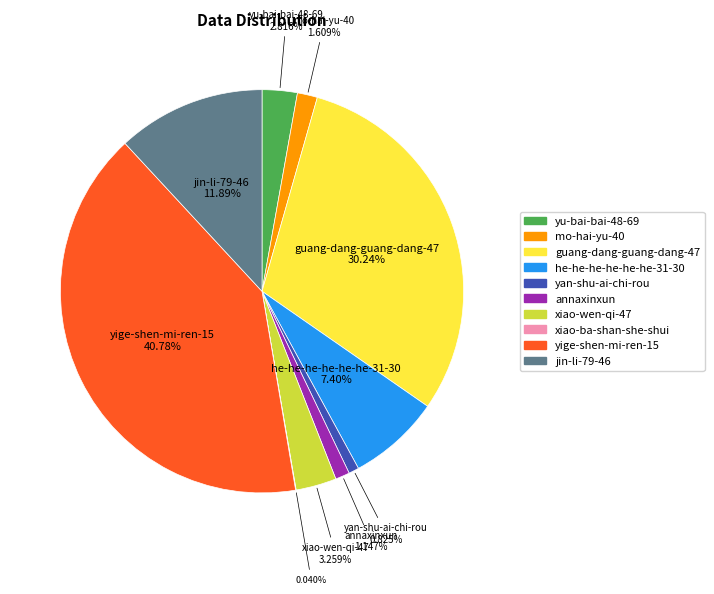

Do guang-dang-guang-dang-47 and yige-shen-mi-ren-15 together represent more than half of the pie?

Yes